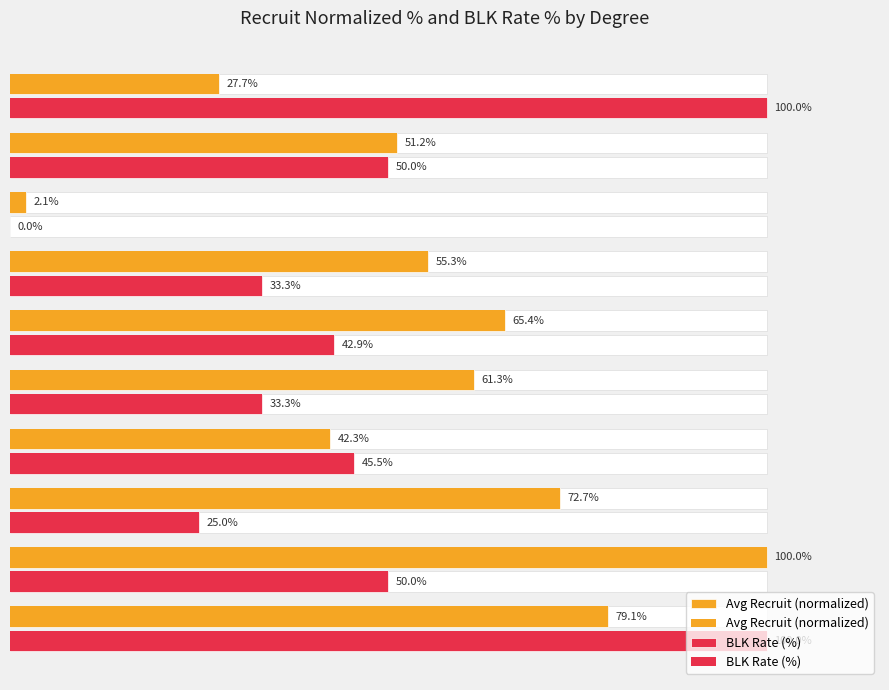

Which series has the largest total across all categories?

Avg Recruit (normalized)